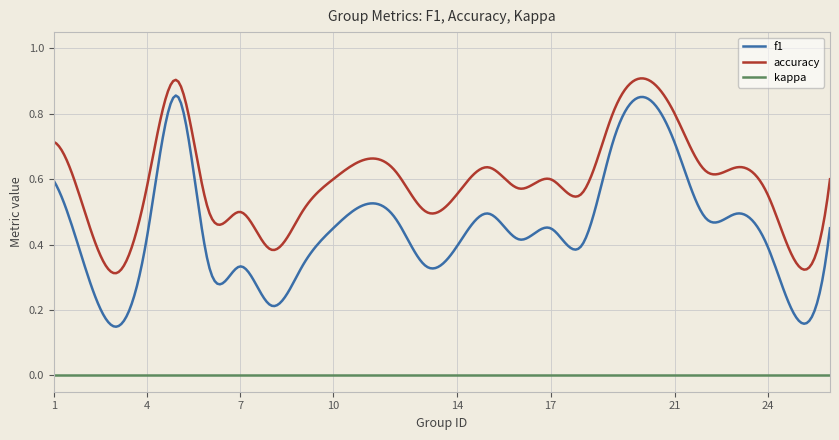

Which series has the largest range (max minus min)?

f1